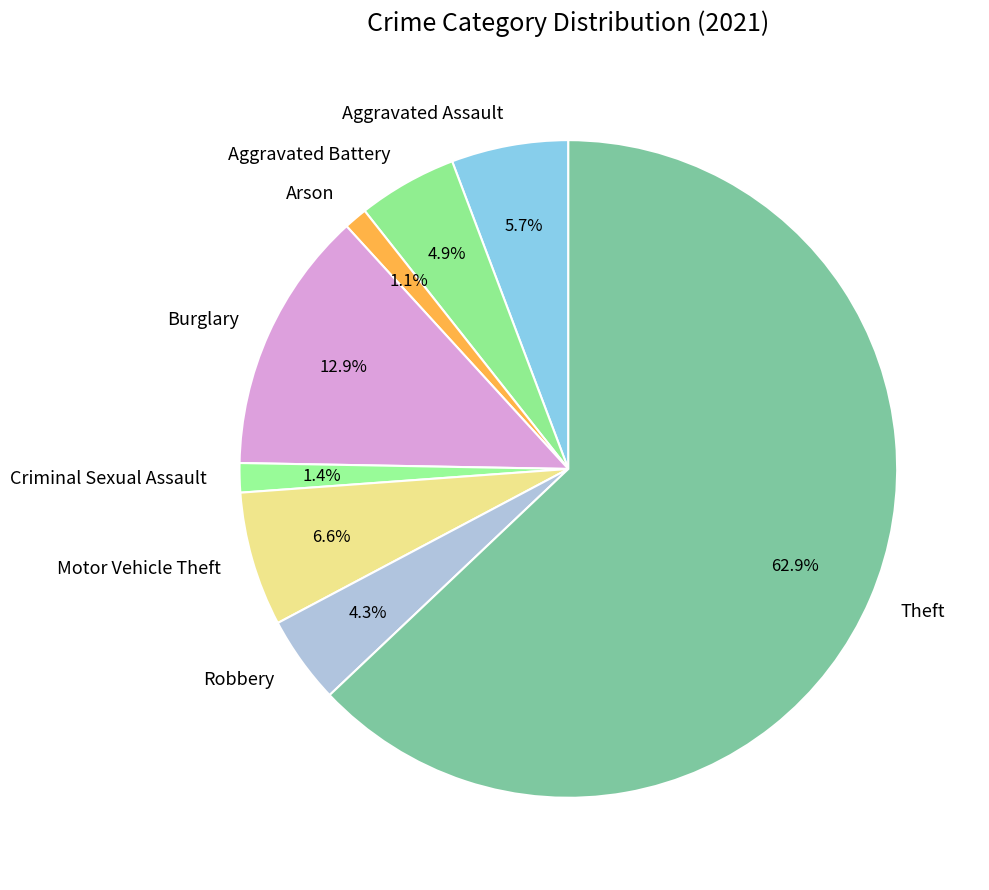

Between Aggravated Battery and Arson, which is larger?

Aggravated Battery